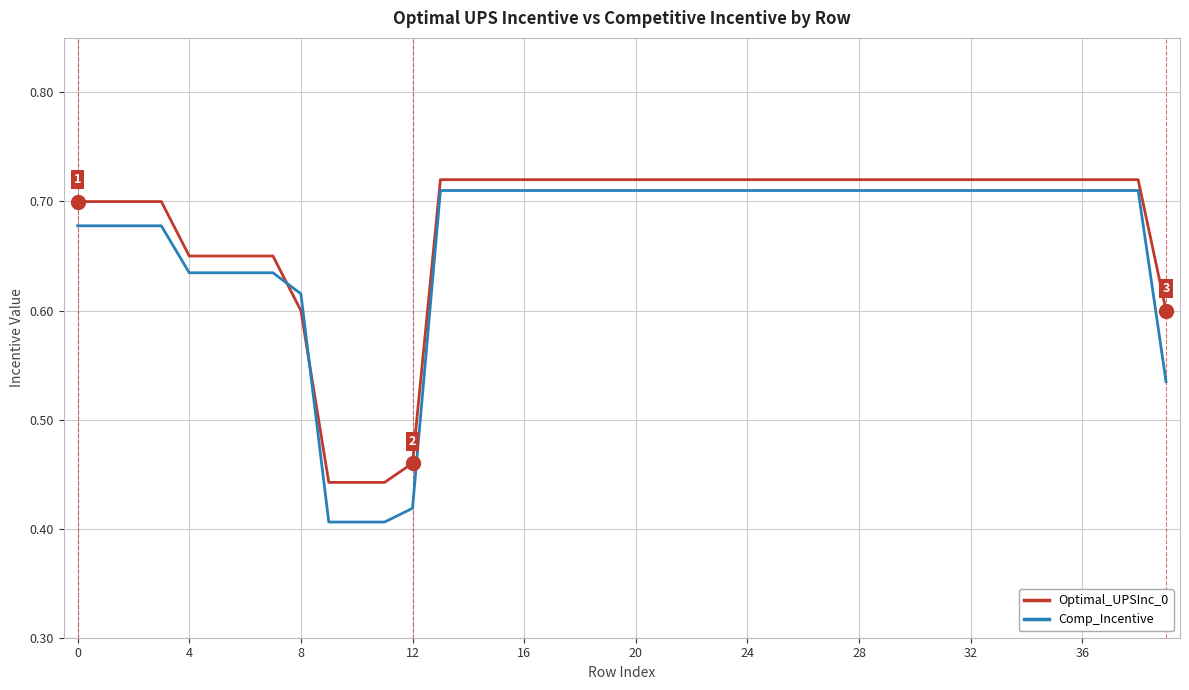

Rank the series by their maximum value, from lowest to highest.

Comp_Incentive, Optimal_UPSInc_0